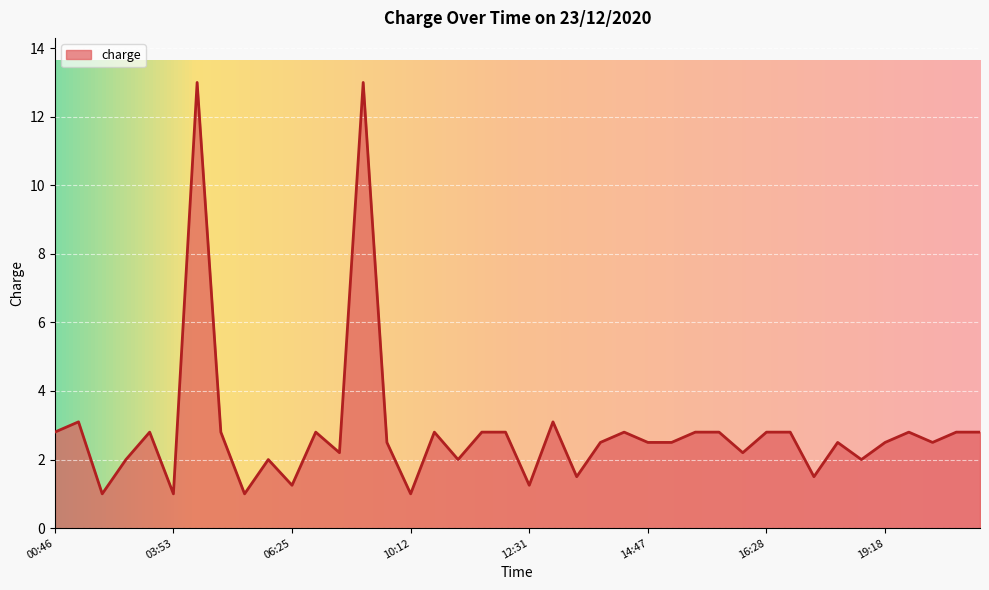

What is the smallest value displayed?

1.0